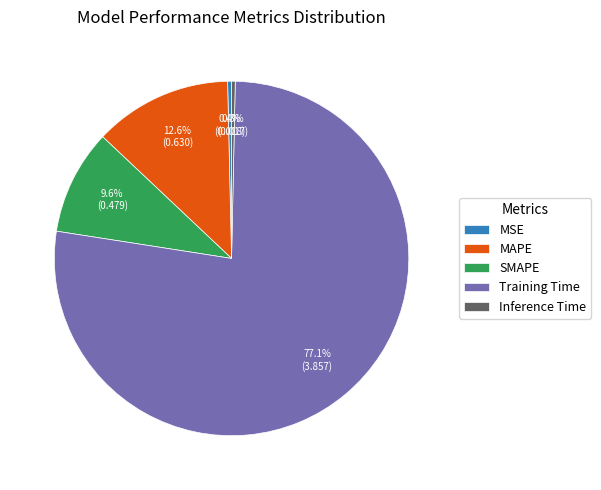

How many segments does this pie chart have?

5